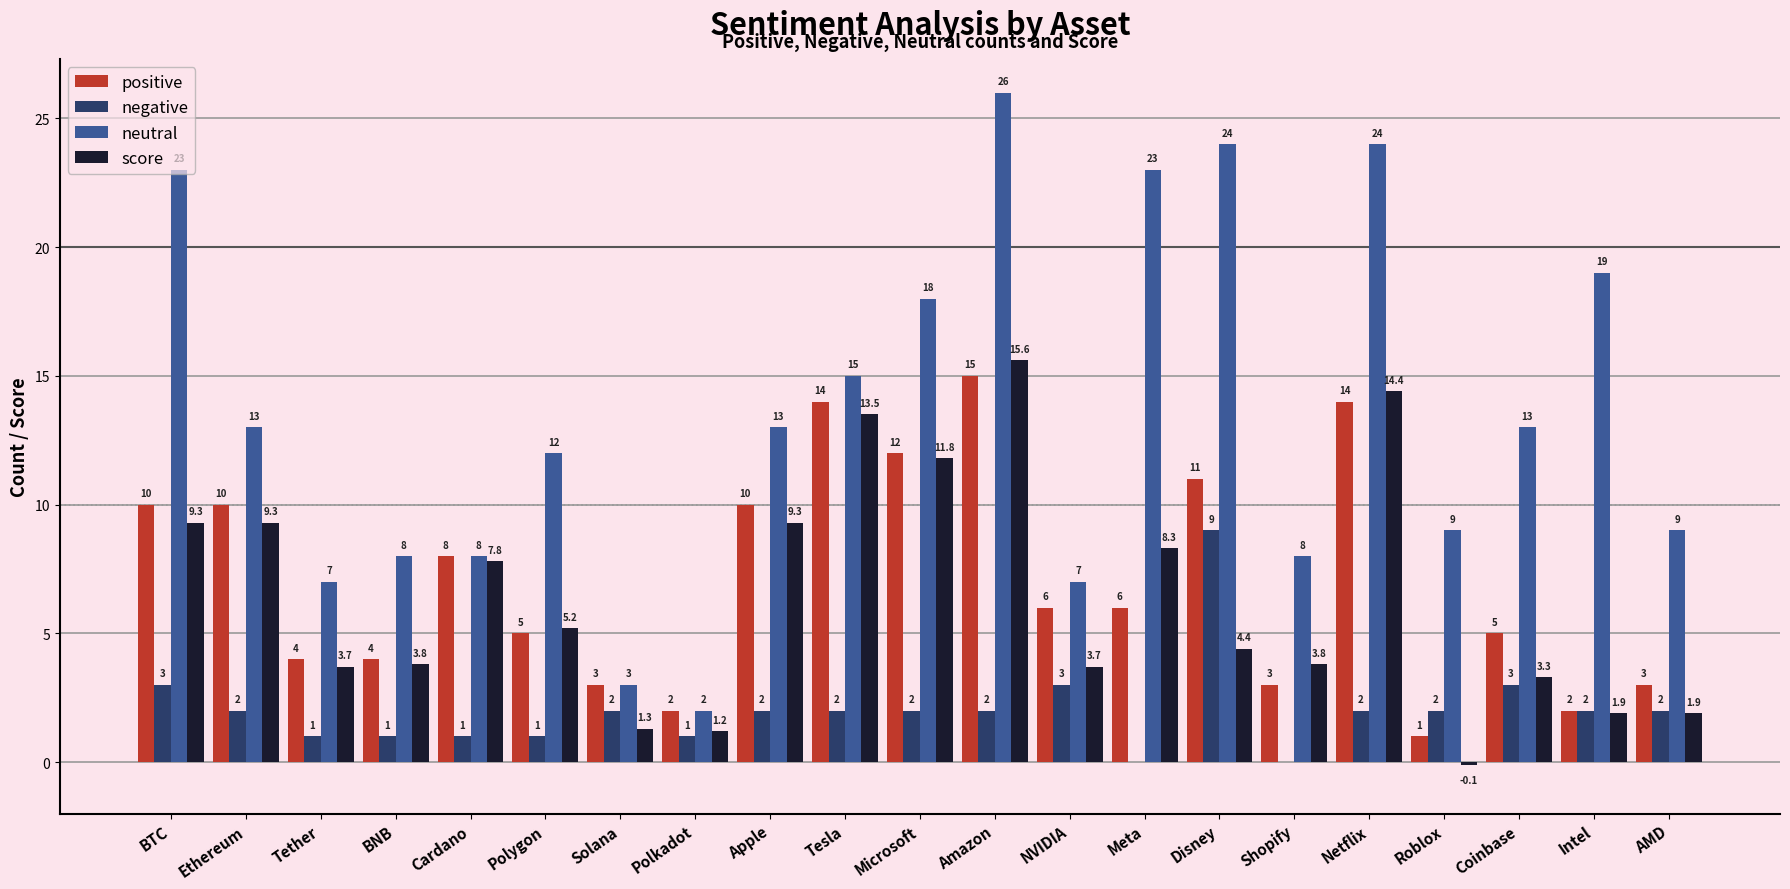

What is the maximum value shown in the chart?

26.0